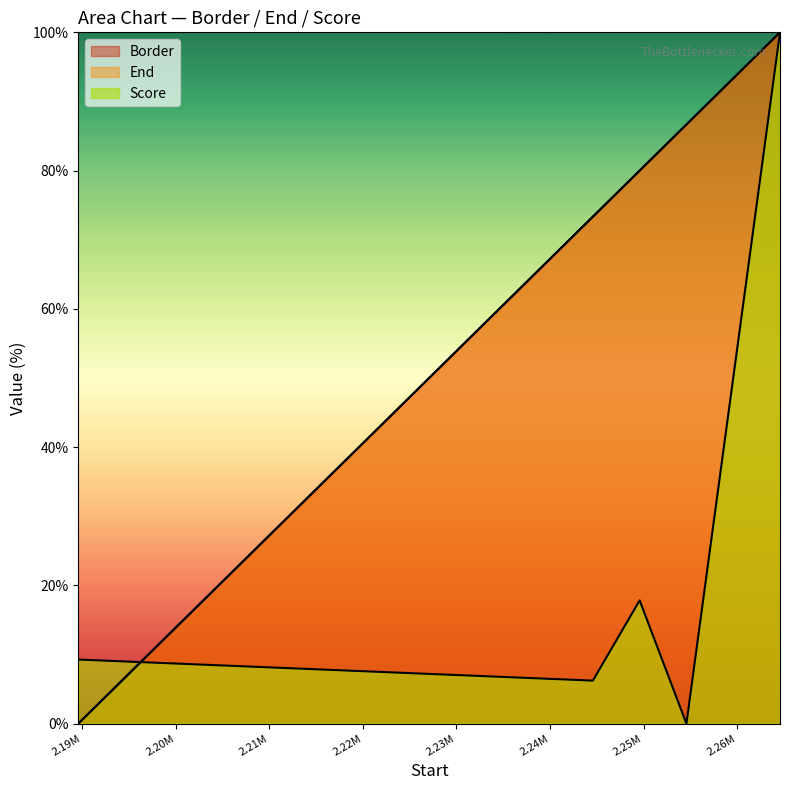

At which label is Border closest to 50?

2244584.01